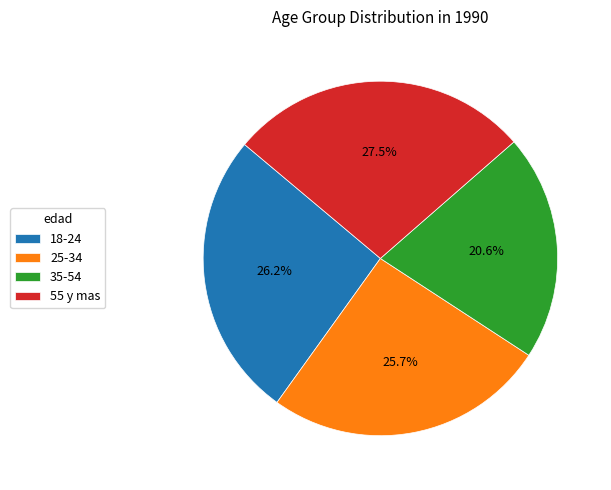

Do 18-24 and 25-34 together represent more than half of the pie?

Yes